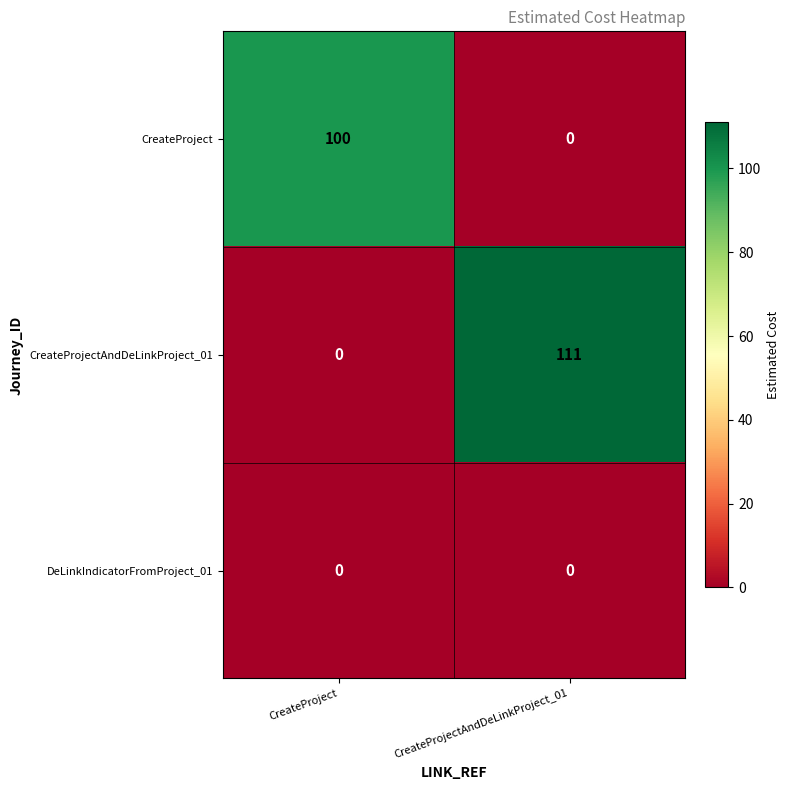

What is the sum of all CreateProjectAndDeLinkProject_01 values?

111